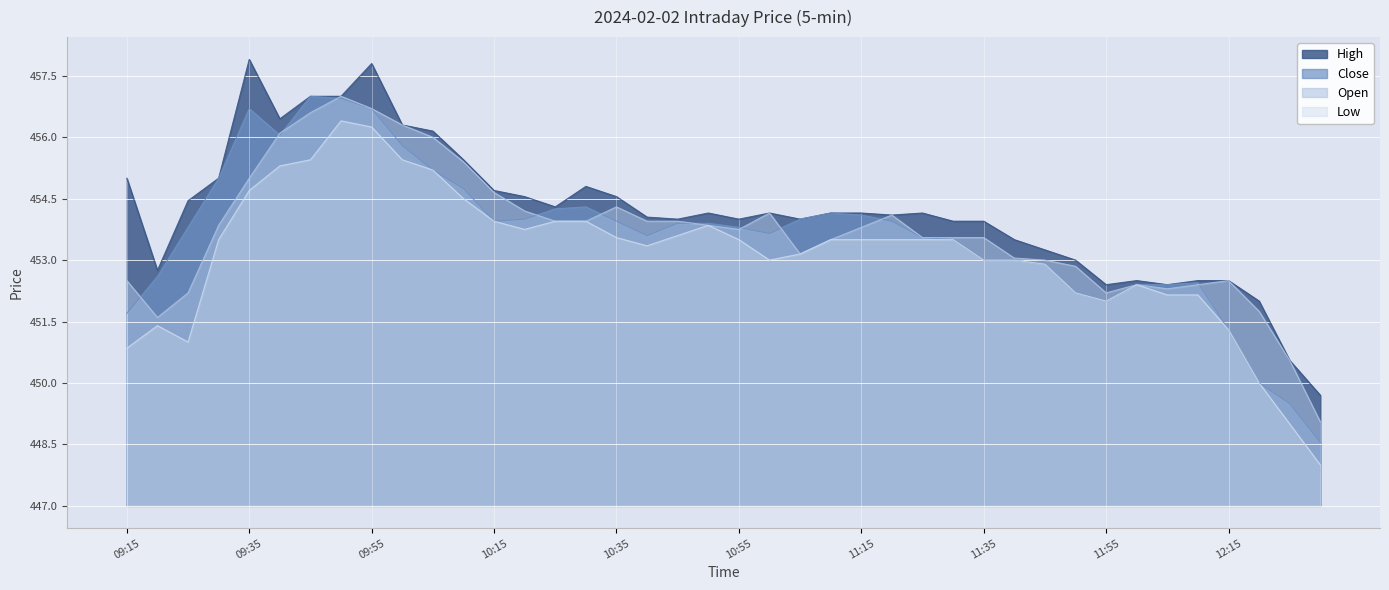

Between 11:30 and 10:55, which is larger?

10:55